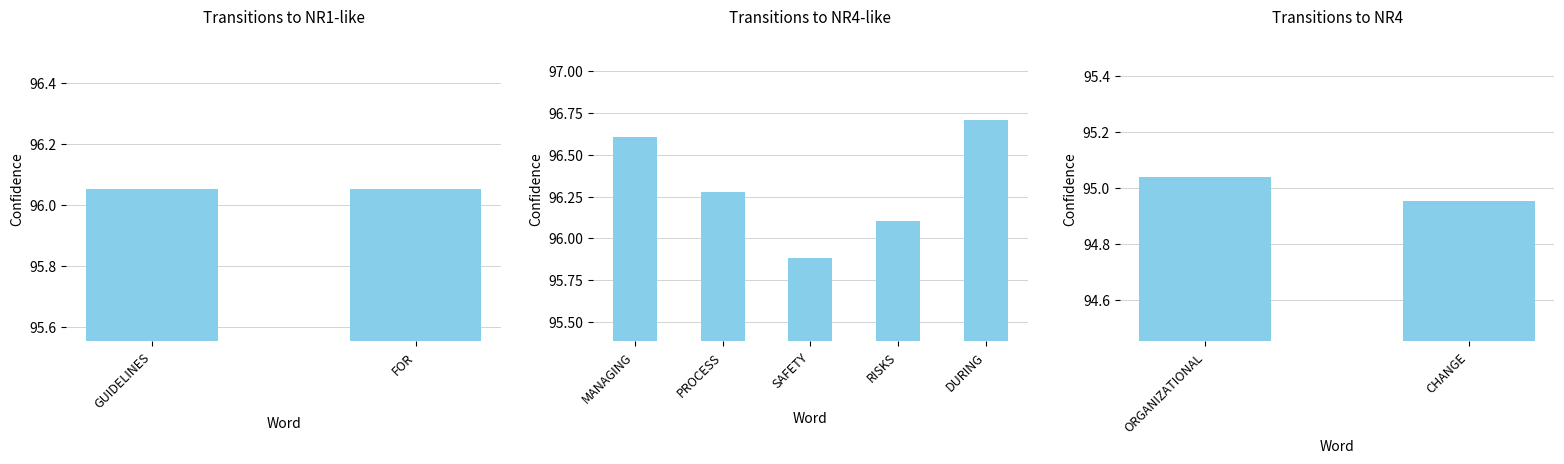

How many data points are less than 95?

1